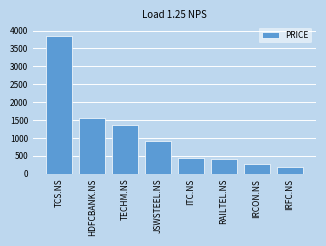

Reading left to right, transcribe all the data shown in this chart.

TCS.NS=3850	HDFCBANK.NS=1565	TECHM.NS=1361	JSWSTEEL.NS=925	ITC.NS=445	RAILTEL.NS=418	IRCON.NS=267	IRFC.NS=183